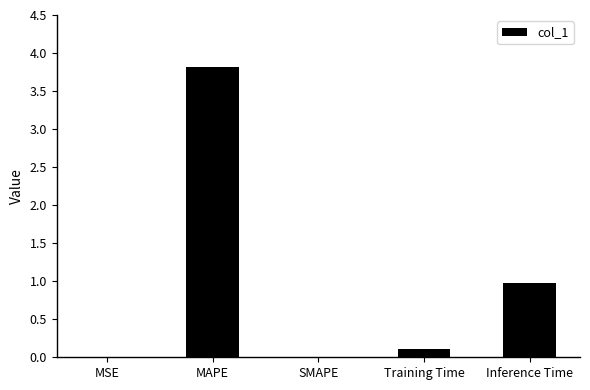

The value at Training Time is 0.1. True or false?

True